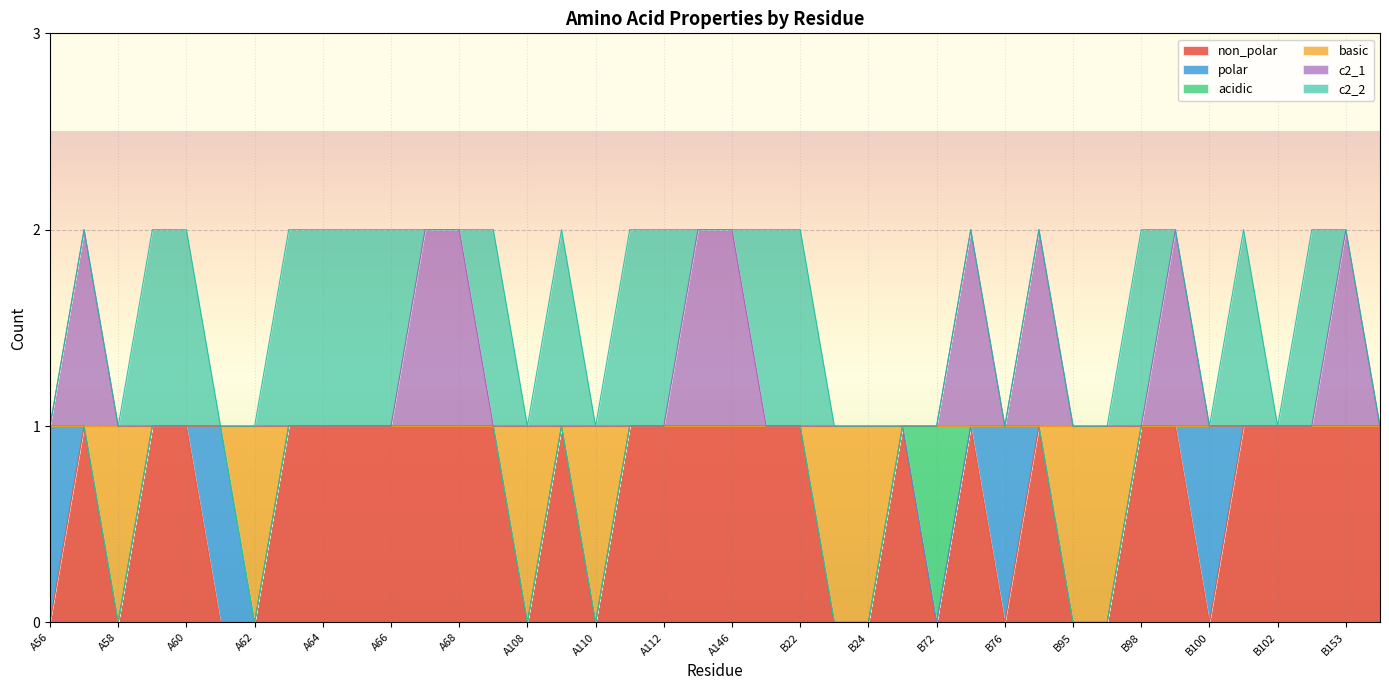

At which label does non_polar reach its minimum?

A56